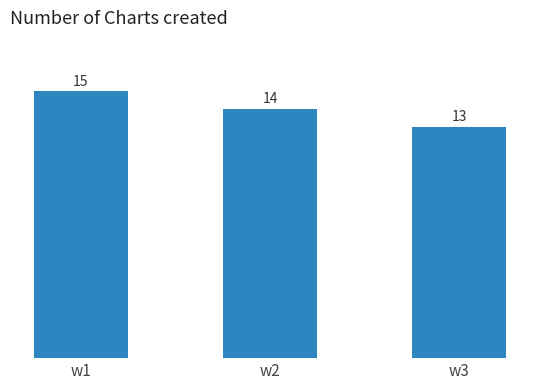

How many series are shown in this chart?

1